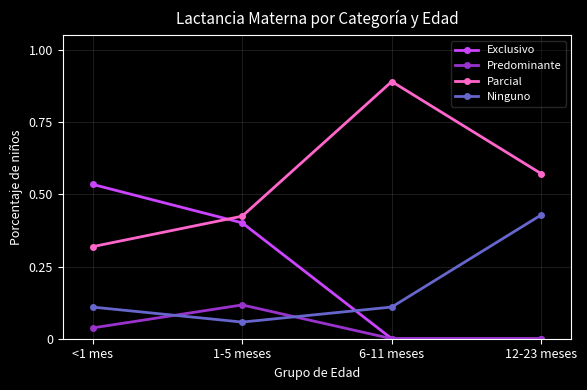

Where do Exclusivo and Ninguno first cross each other?

1-5 meses and 6-11 meses